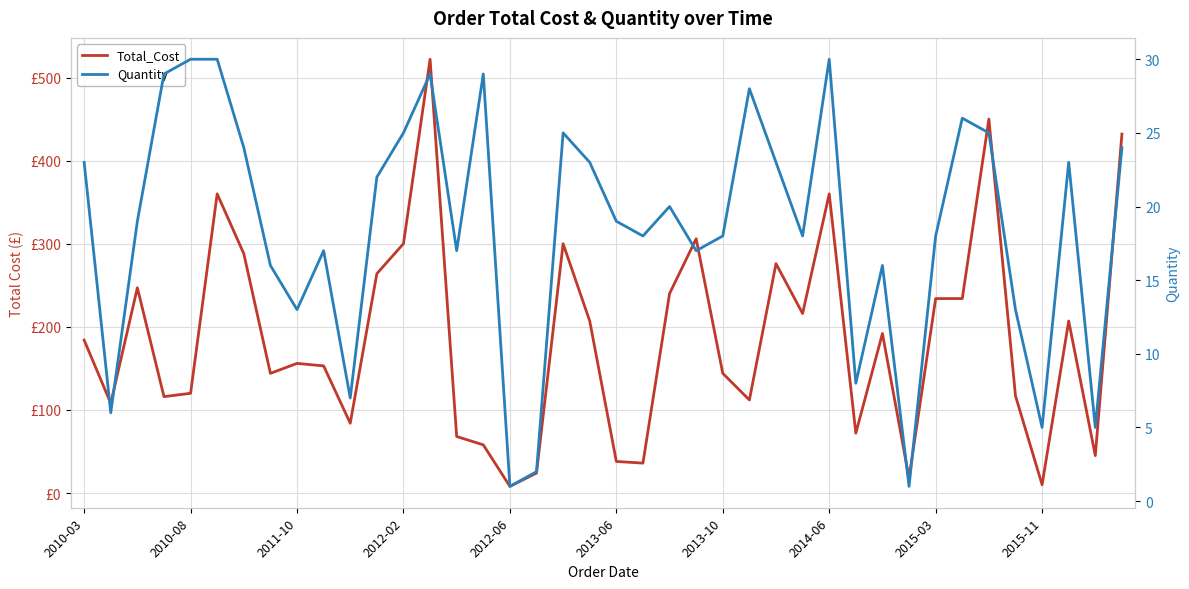

What value does the Total_Cost series have at 29, to the nearest 50?

50